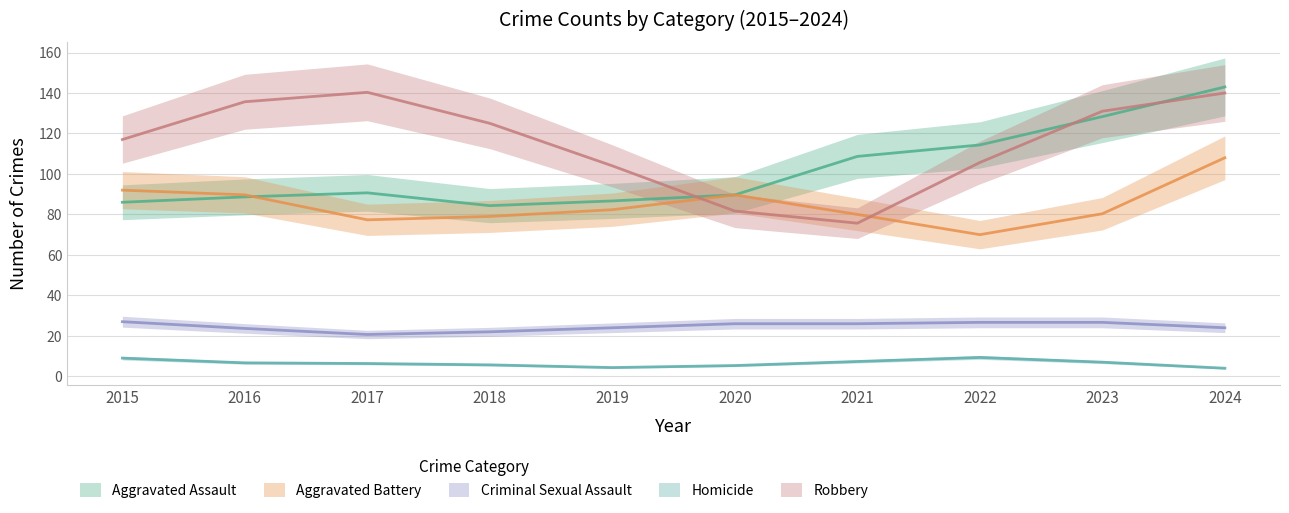

Which has a higher value, 2024 or 2020?

2024